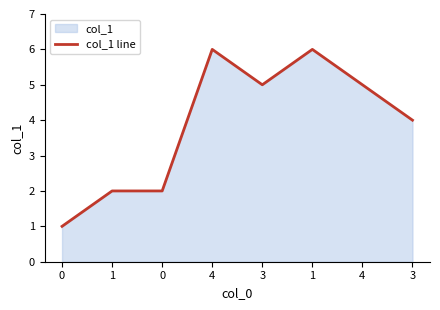

True or false: the data shows 1 at 0.

True